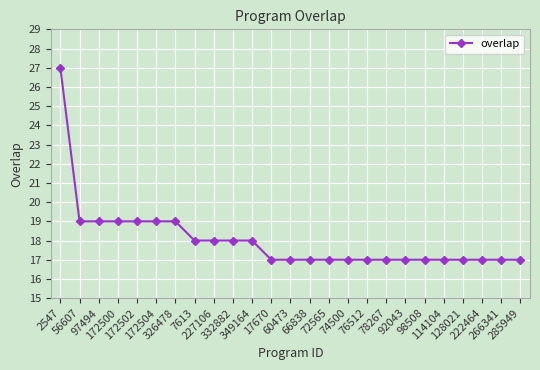

How many series are shown in this chart?

1